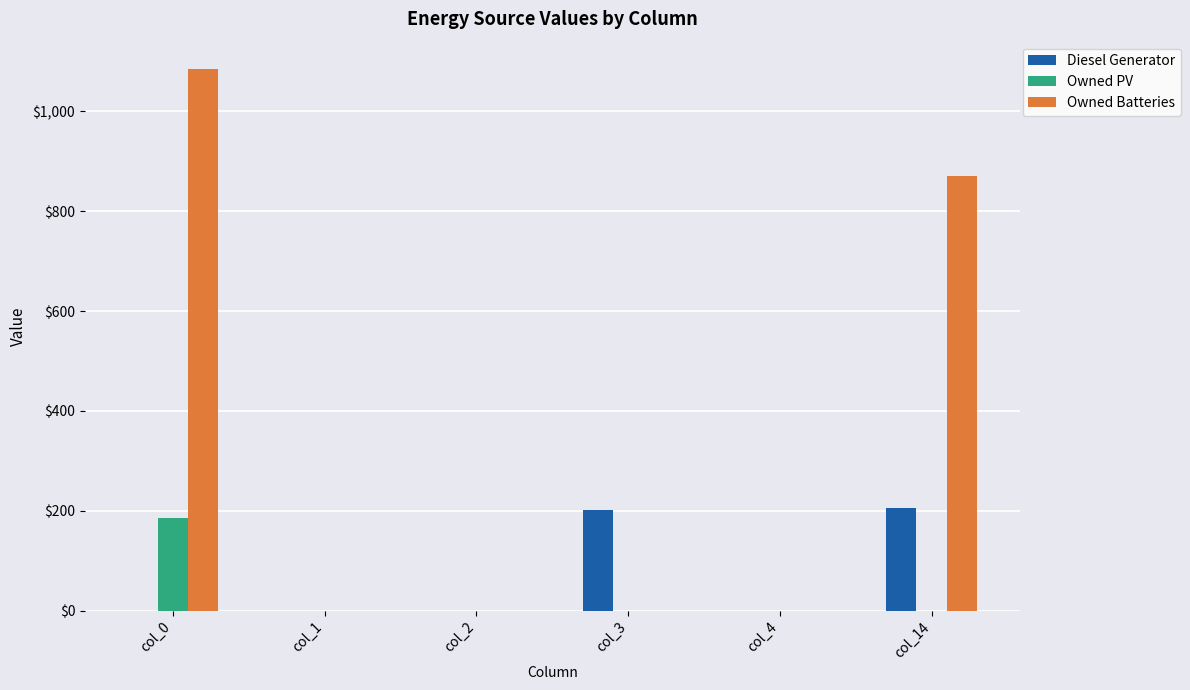

The value of Owned Batteries at col_4 is 570. True or false?

False